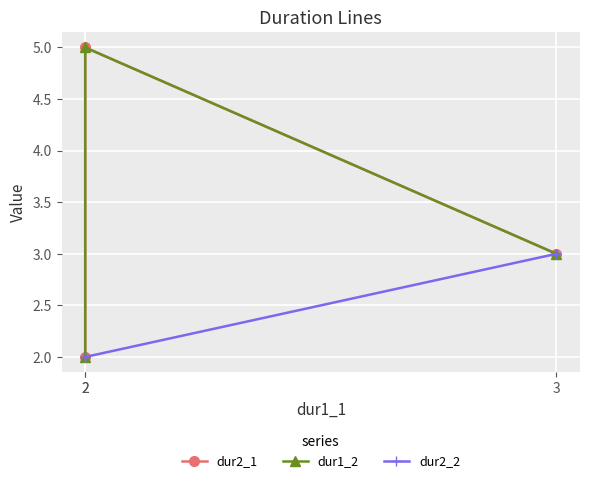

What is the total value across all series at 3?

9